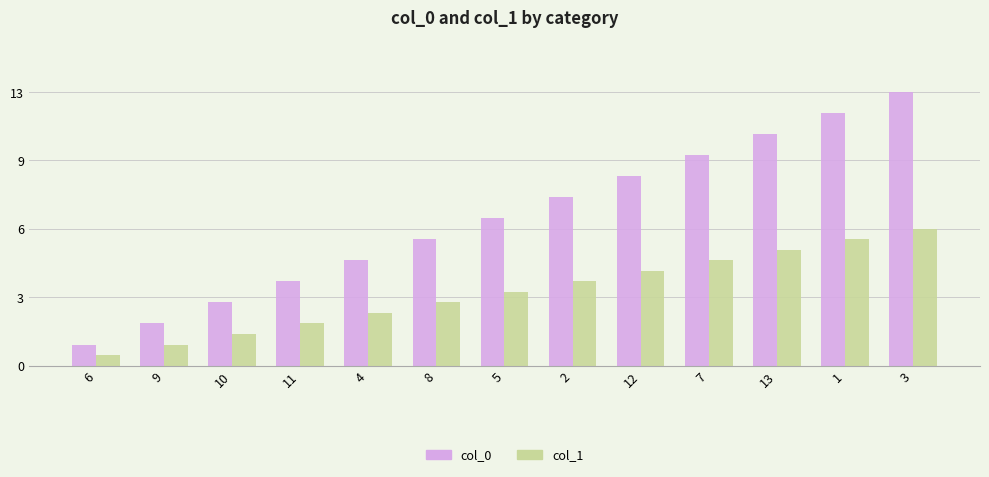

Does the chart contain stacked bars?

No